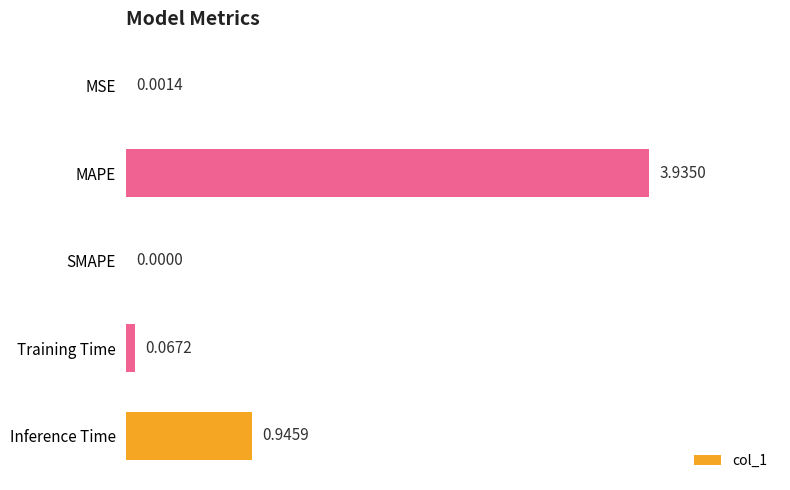

What is the sum of all values?

4.9